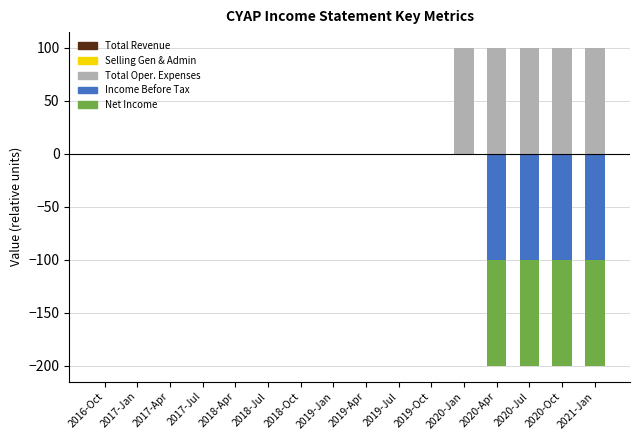

The chart shows a value of 0 at 2018-Jul. True or false?

True